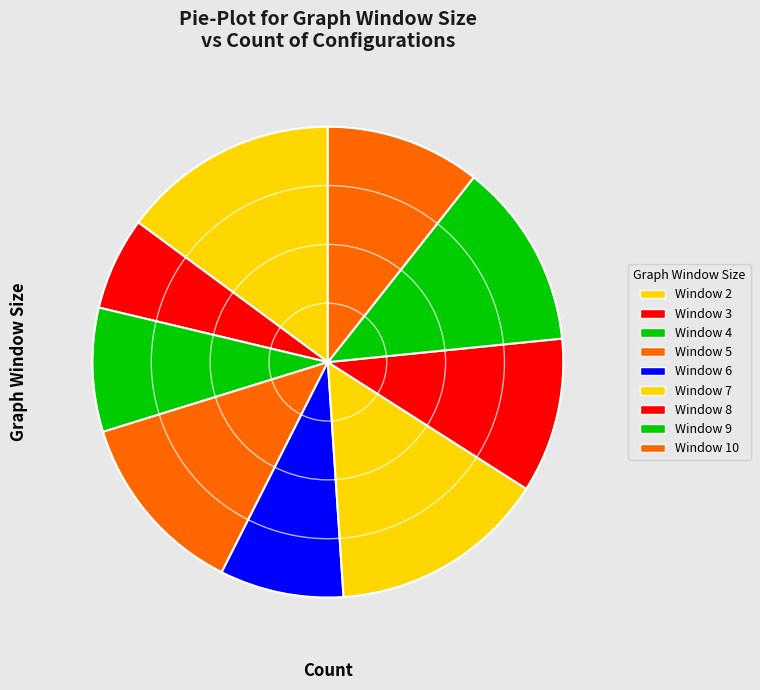

How many slices are in this pie chart?

9